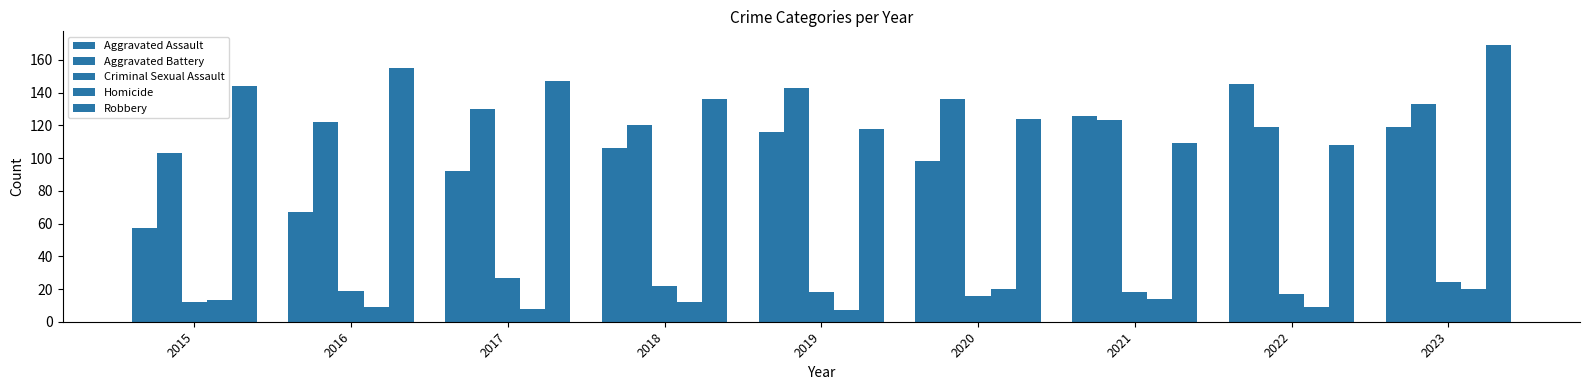

Does the chart contain any negative values?

No